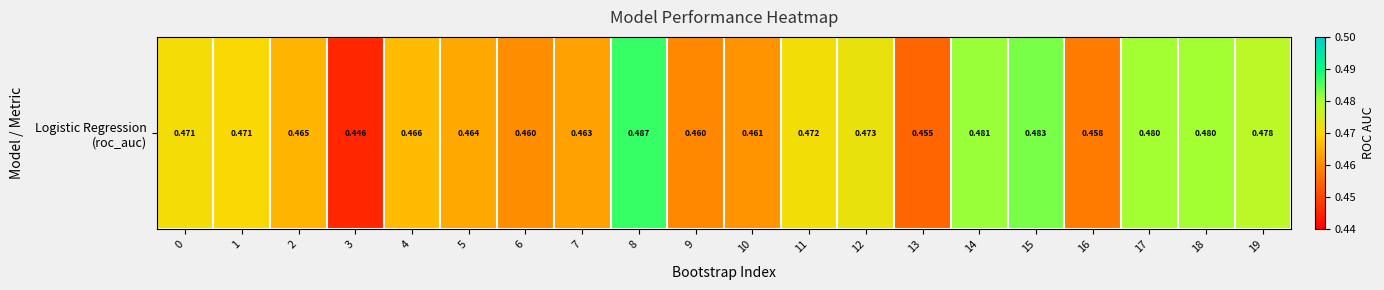

How many series are shown in this chart?

1